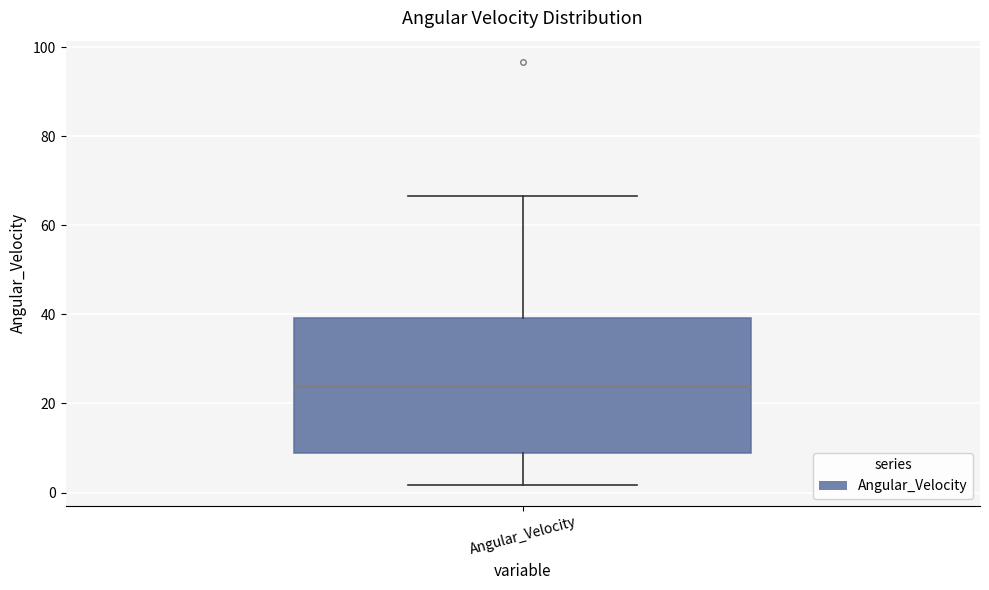

Transcribe this box plot: give where the median line is, the range the box spans, and where the two whiskers end, as read against the y-axis. The values are not printed on the chart, so give them approximately, as read against the axis.

median 24, box 8 to 40, whiskers 2 to 66